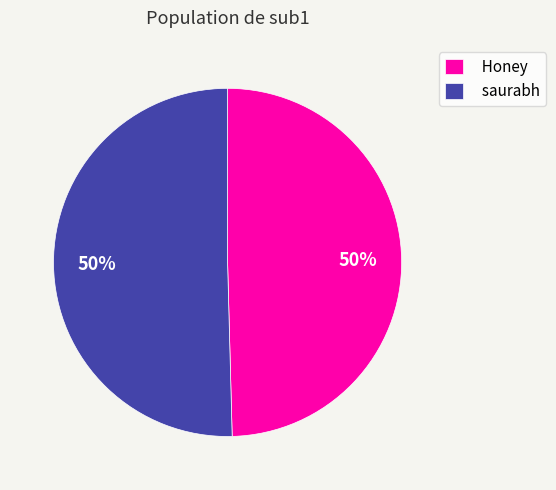

To the nearest percent, what percentage of the pie is Honey?

50%